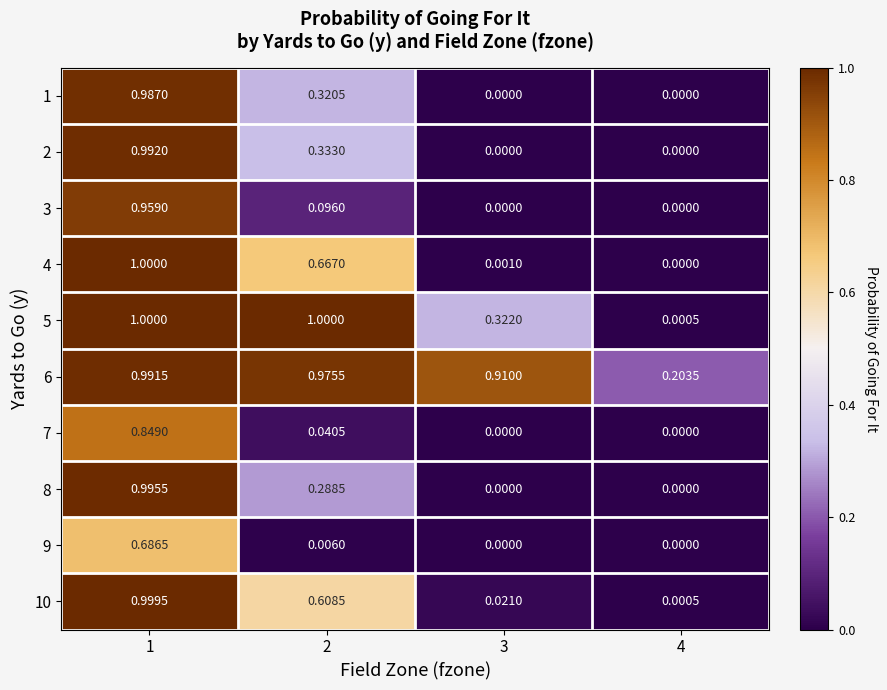

What is the greatest value displayed?

1.0